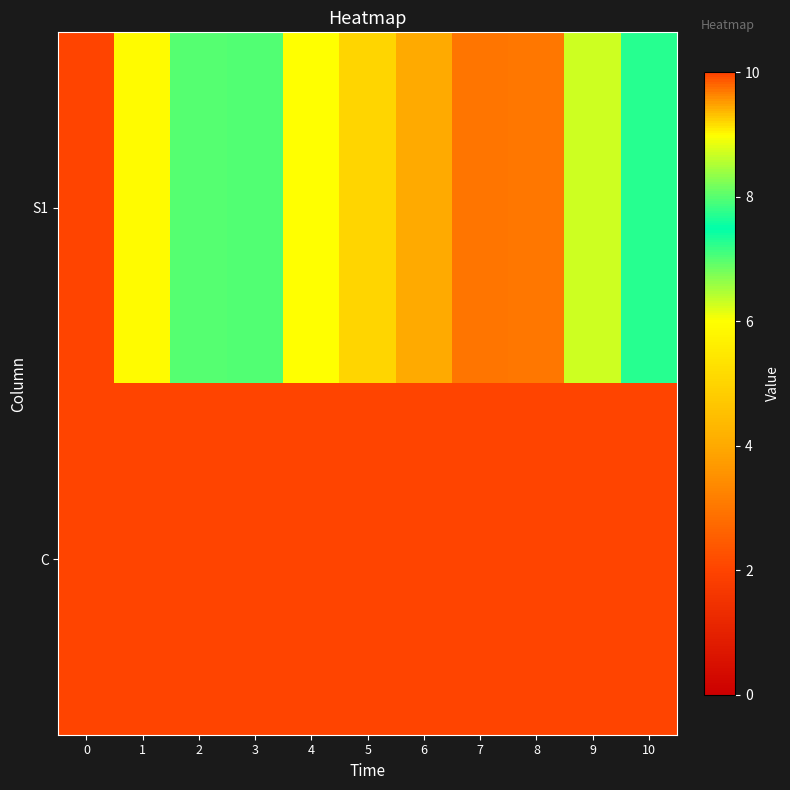

List the series in order of their overall mean, lowest first.

C, S1